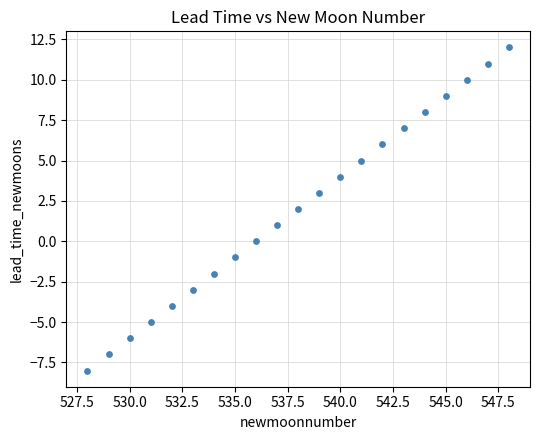

What is the range of X values (max minus min)?

20